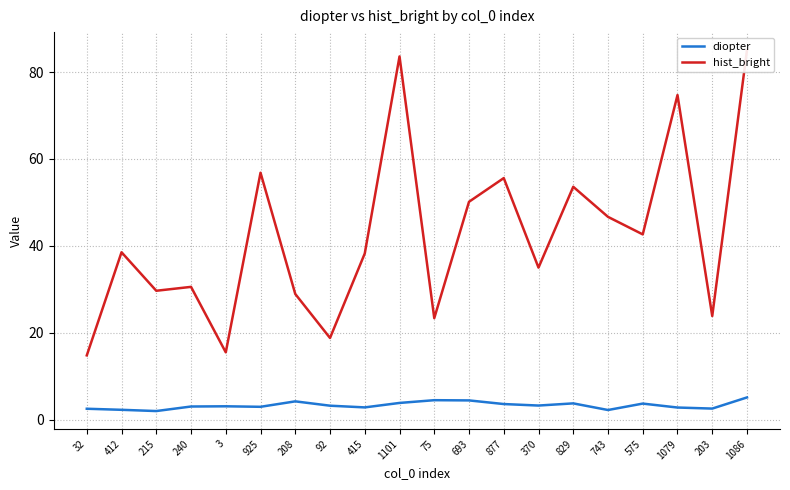

Rank the series at 829 from lowest to highest value.

diopter, hist_bright